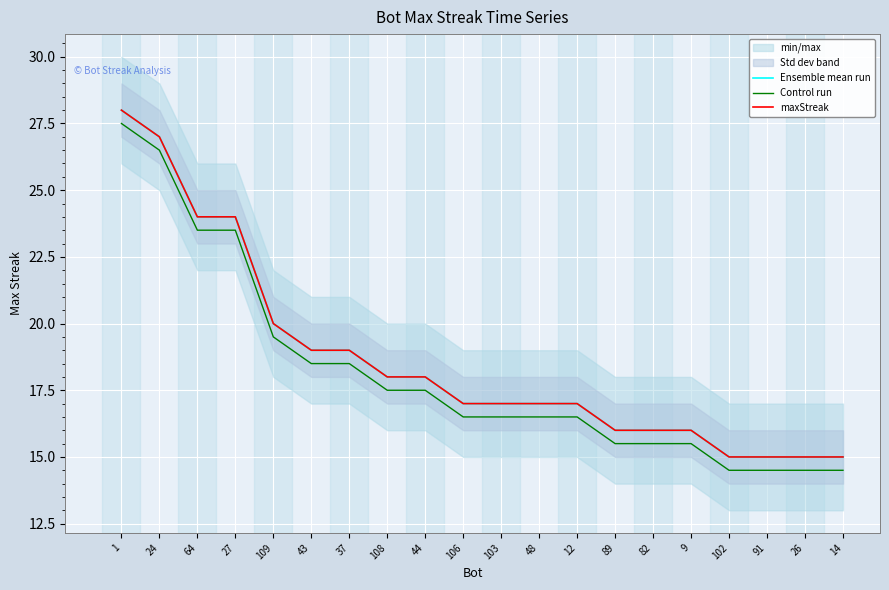

What is the sum of the Ensemble mean run values at 64 and 103?

41.0